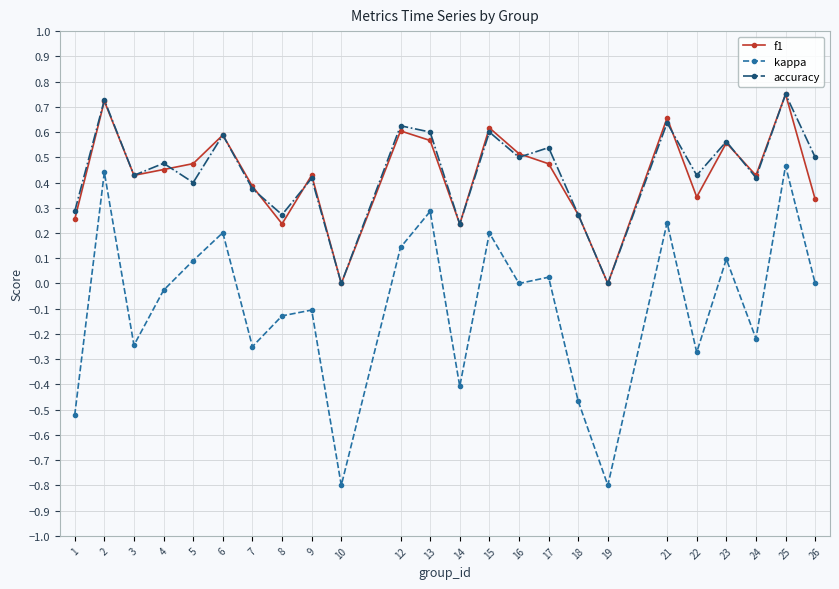

Which has a higher value, 12 or 9?

12